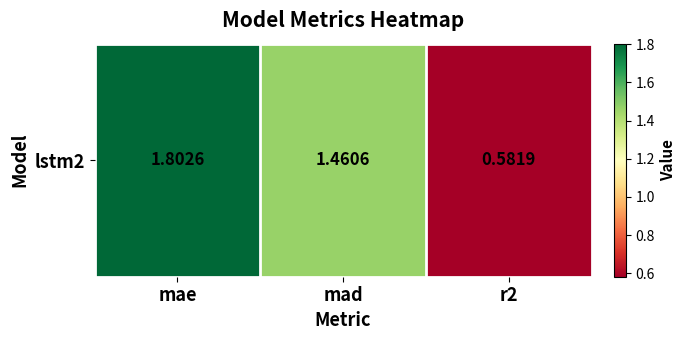

Reading left to right, extract all data points from this chart.

mae=1.8	mad=1.5	r2=0.6